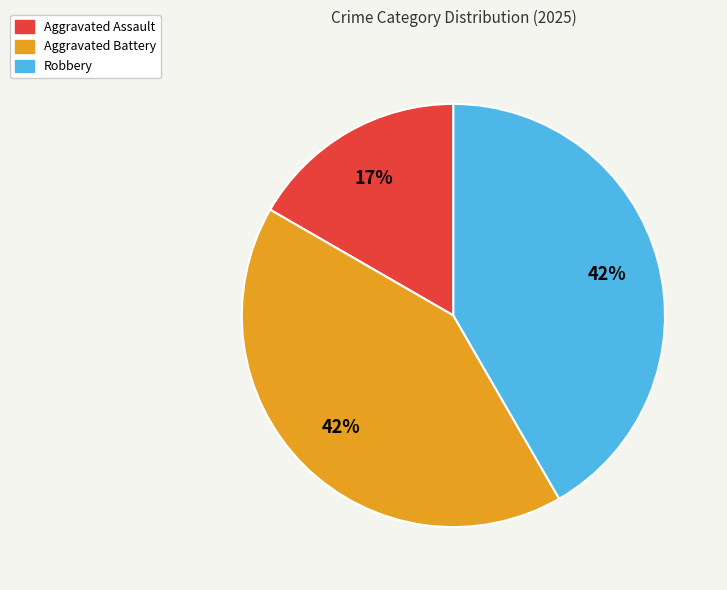

Combined, do Aggravated Assault and Aggravated Battery account for over 50%?

Yes